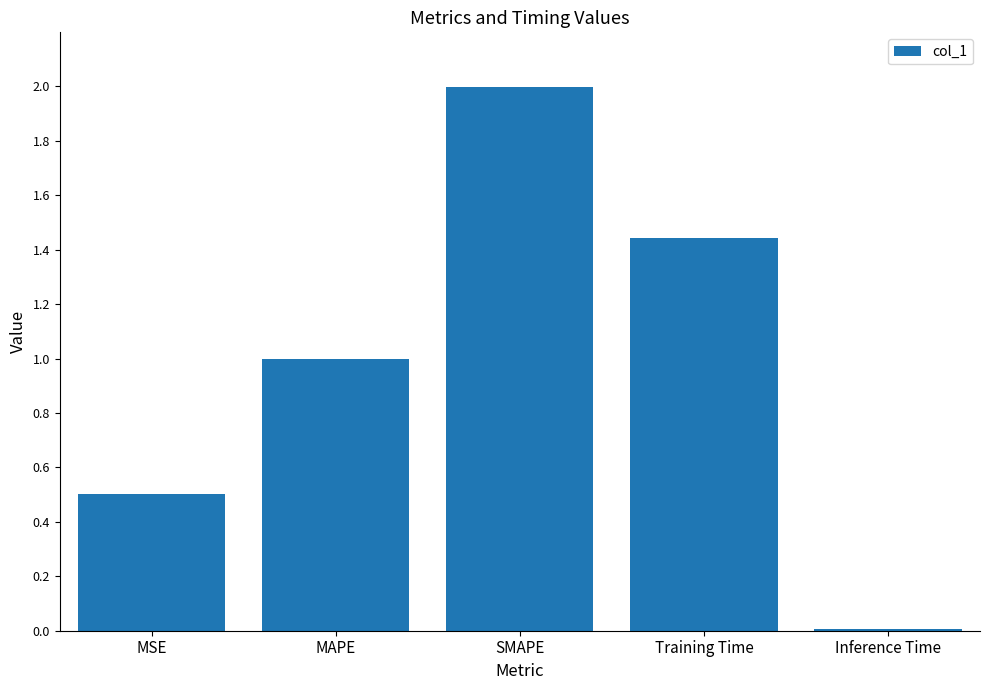

Which has a higher value, MSE or MAPE?

MAPE